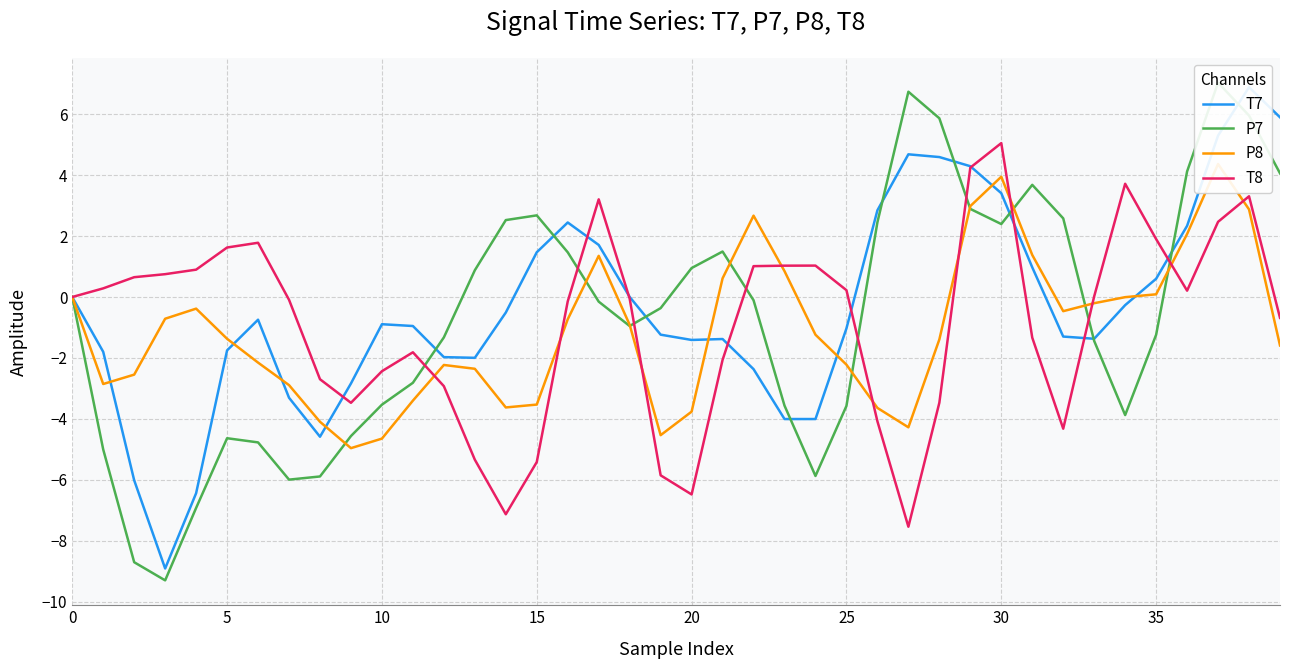

The value of T7 at 15 is 1.5. True or false?

True